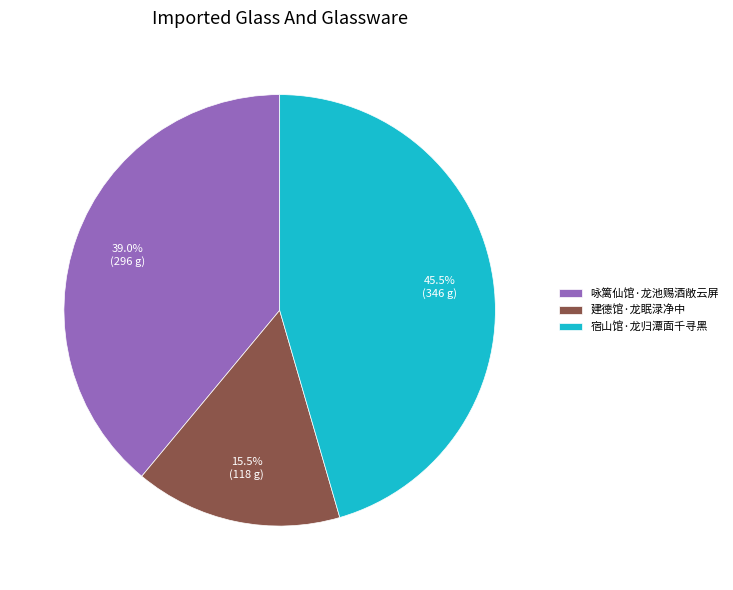

What is the ratio of the value at 咏篱仙馆·龙池赐酒敞云屏 to the value at 建德馆·龙眠渌净中?

2.5